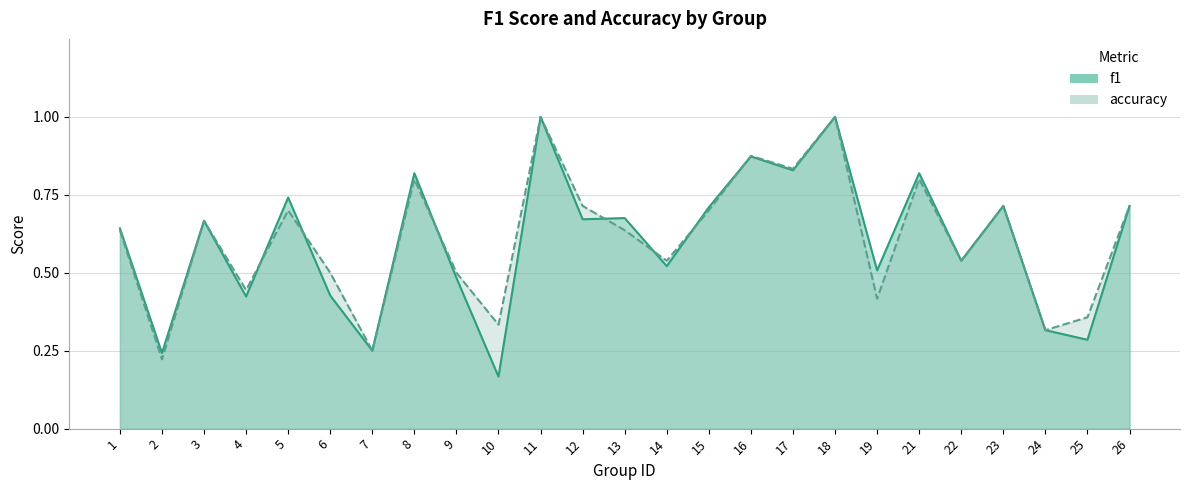

Which series has the largest total across all categories?

accuracy